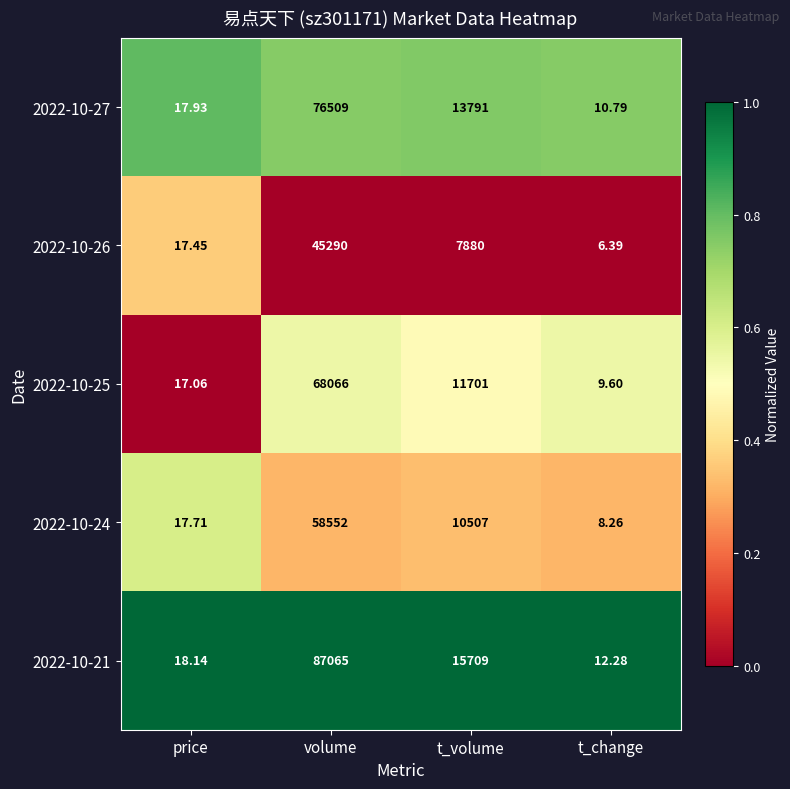

Where is 2022-10-24 nearest to the value 29280?

t_volume